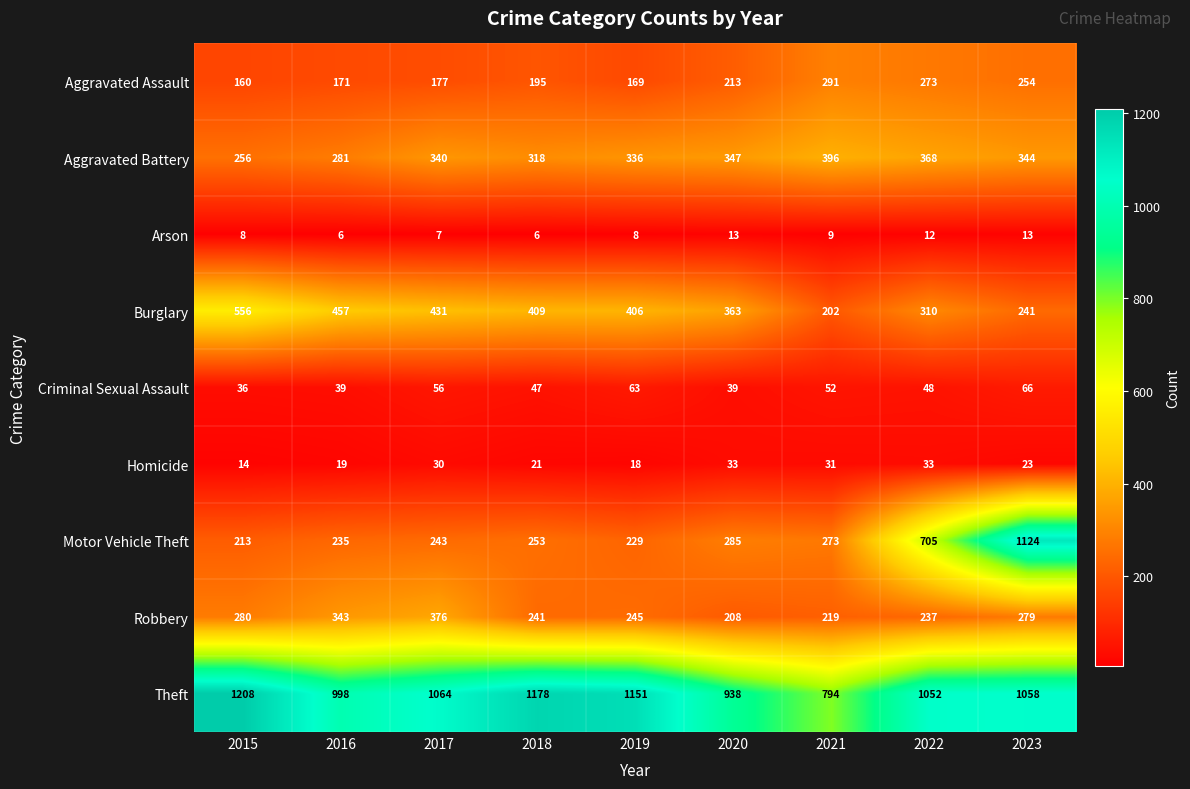

Count the number of data series in this chart.

9